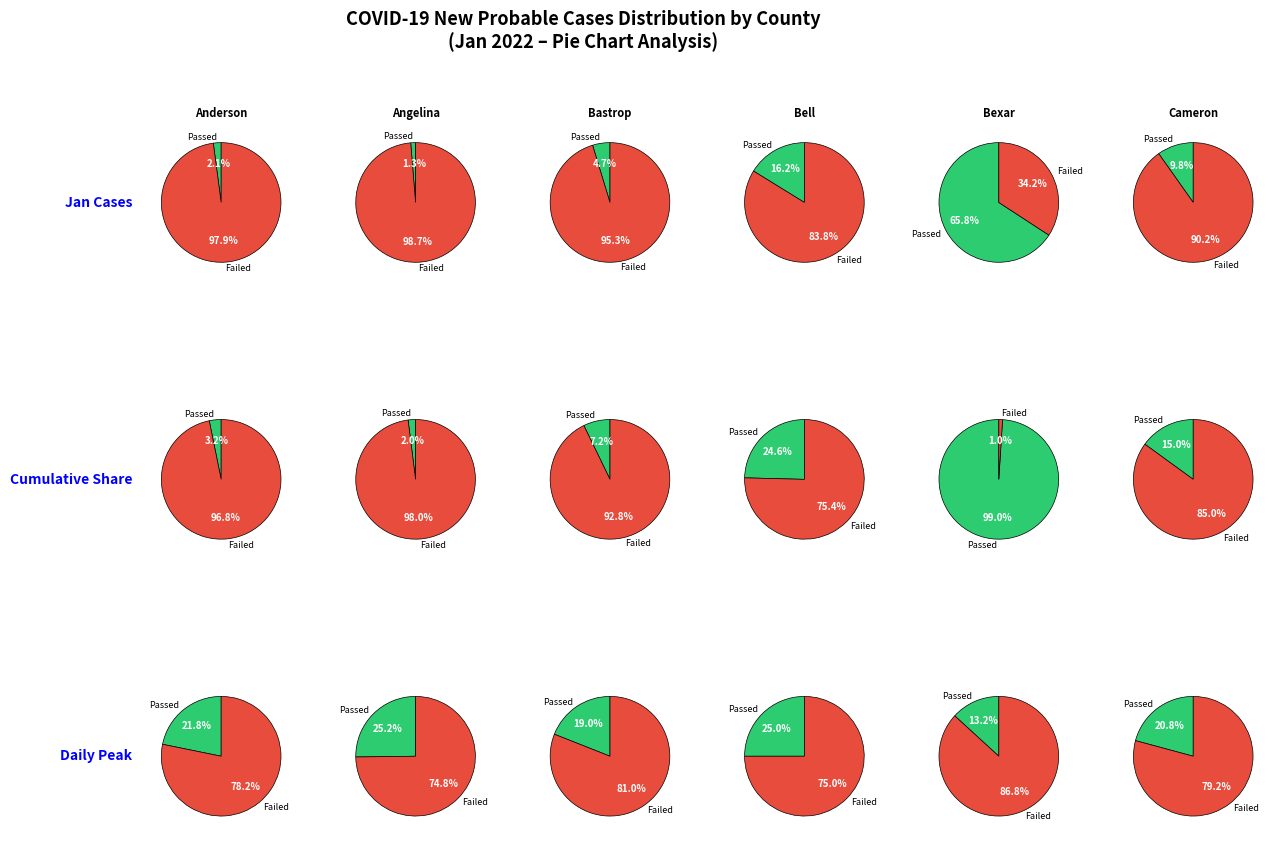

The 10 slice represents 1% of the pie. True or false?

False